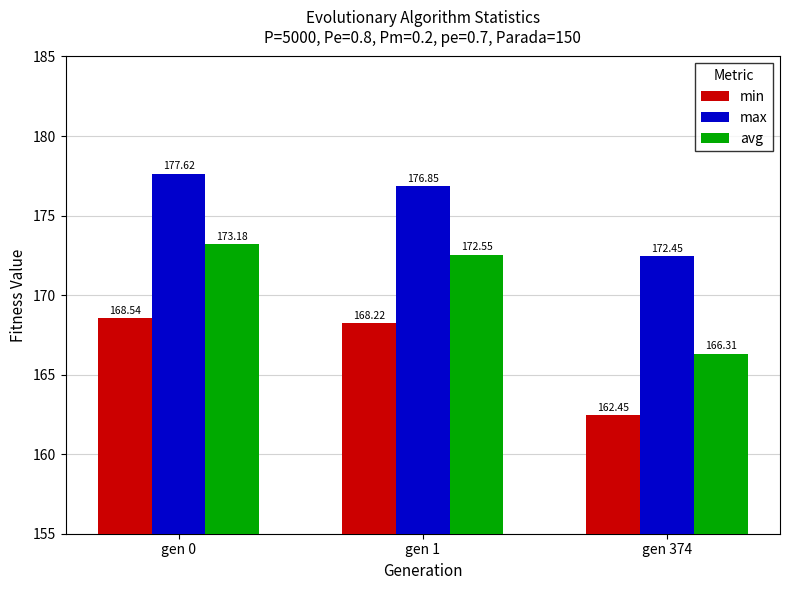

What is the spread (max minus min) of values at gen 374?

10.0